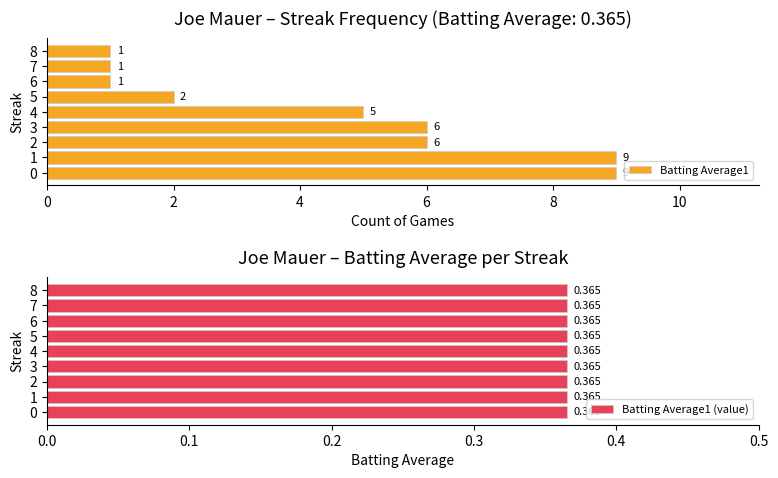

What is the sum of the Batting Average1 values at 4 and 6?

6